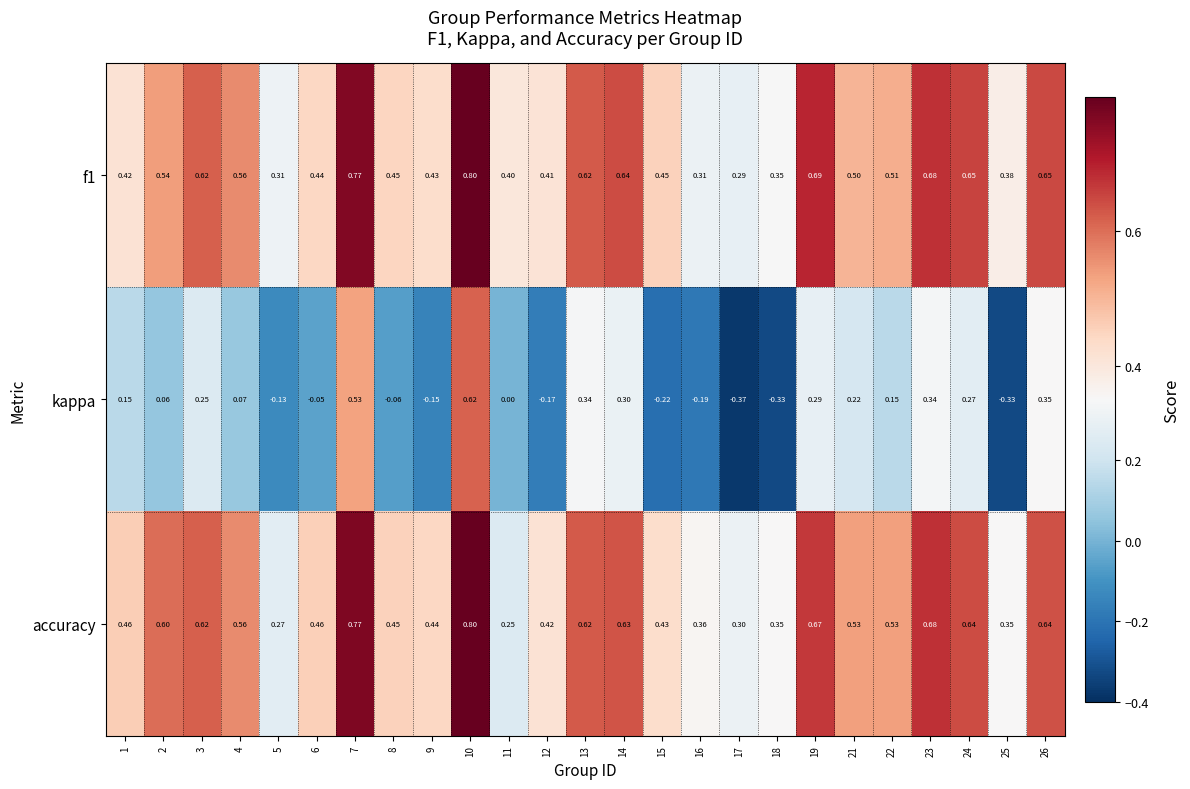

Which series has the widest spread of values?

kappa